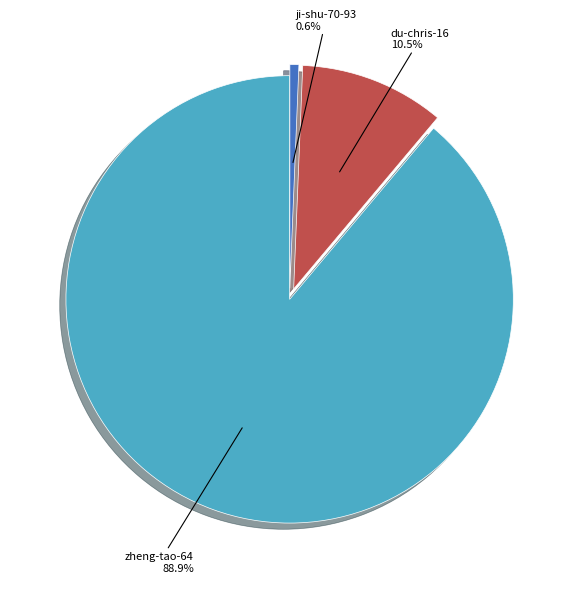

Does any single category account for the majority?

Yes